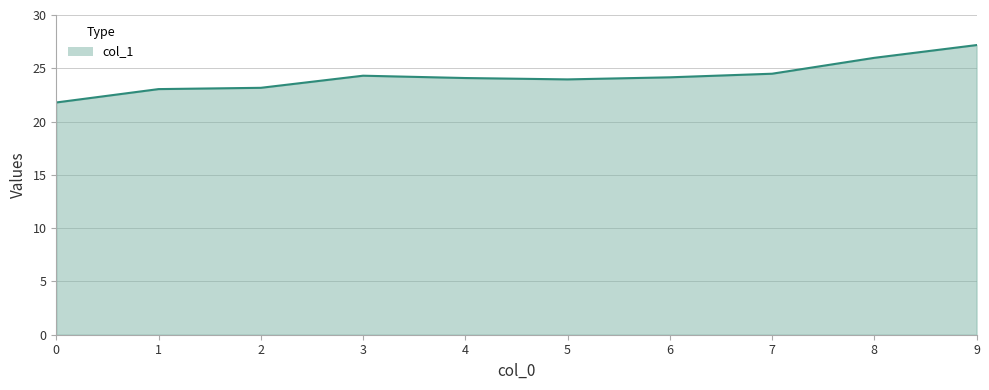

Is it true that the value at 3 is 35.2?

False